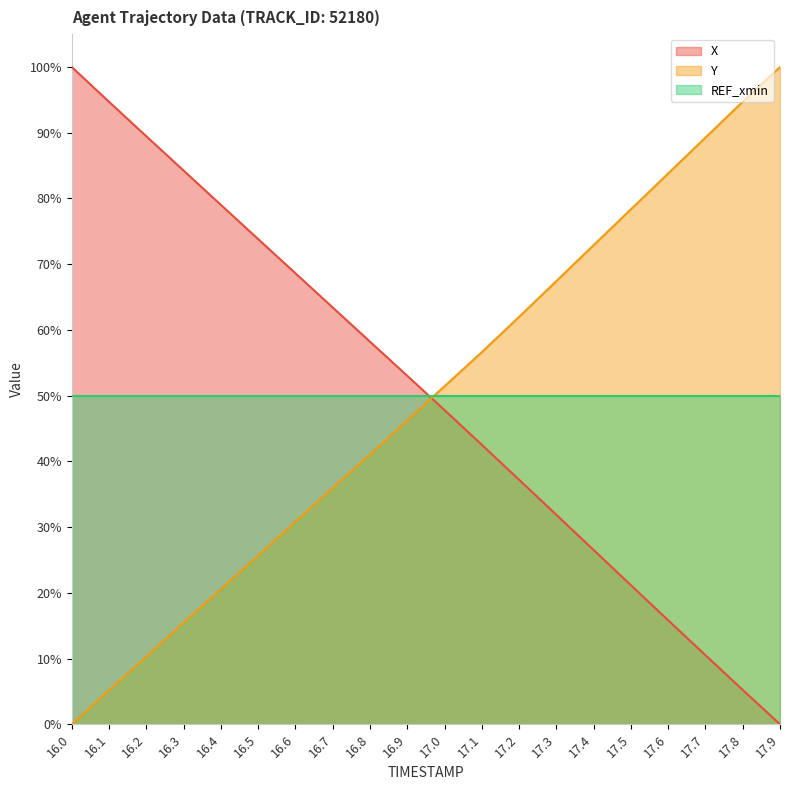

Is the value of Y at 16.6 greater than the value of X at 17.5?

Yes